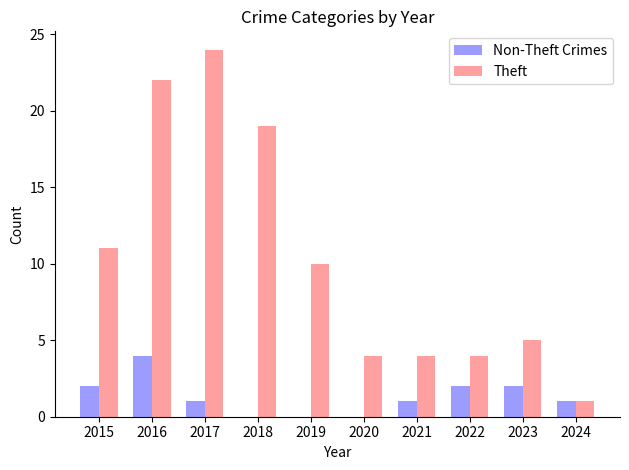

Which series has the largest total across all categories?

Theft